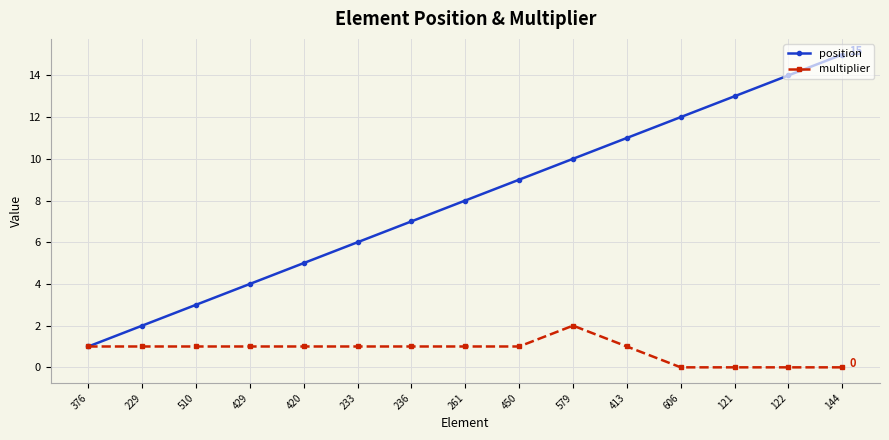

Reading left to right, what are all the values shown in this chart?

position: 376=1	229=2	510=3	429=4	420=5	233=6	236=7	261=8	450=9	579=10	413=11	606=12	121=13	122=14	144=15
multiplier: 376=1	229=1	510=1	429=1	420=1	233=1	236=1	261=1	450=1	579=2	413=1	606=0	121=0	122=0	144=0